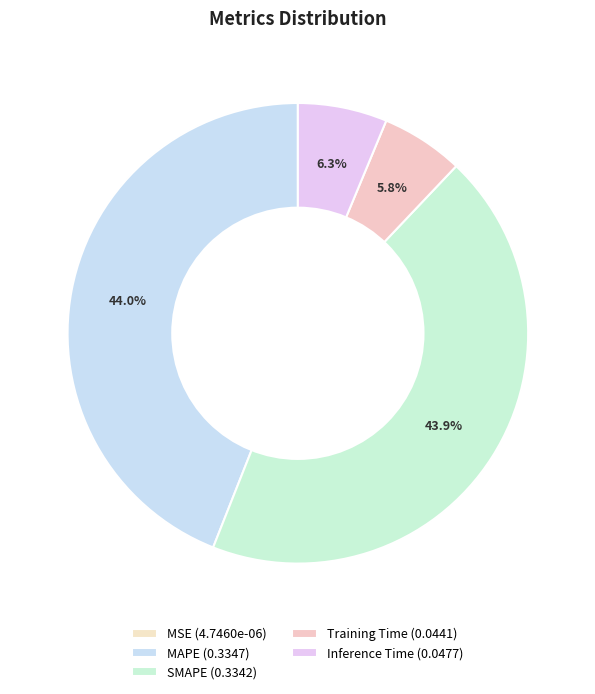

Which slice is the largest?

MAPE